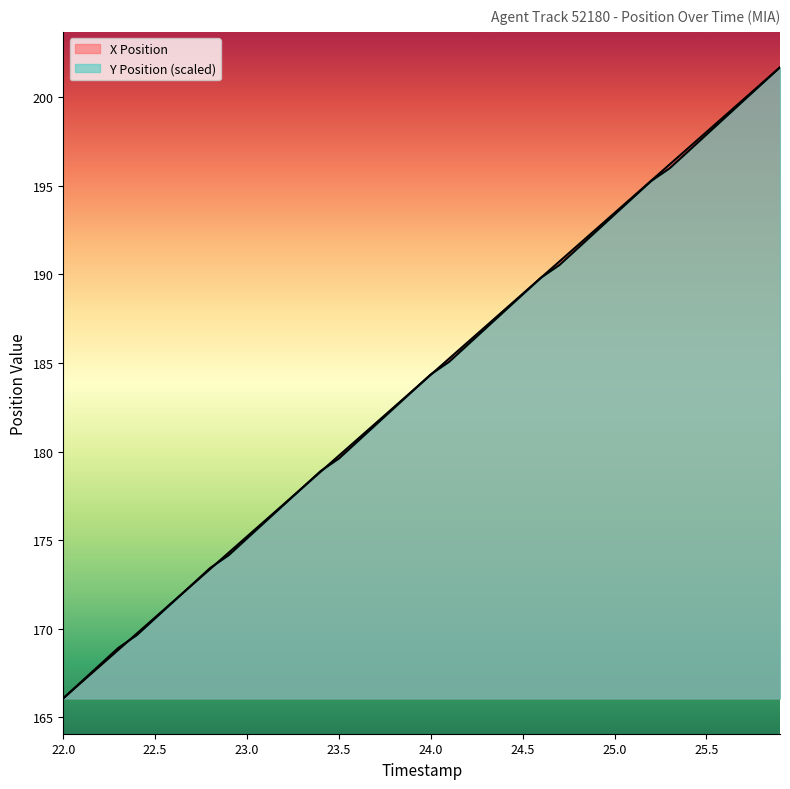

What is the difference between the maximum and second lowest values in the Y Position series?

34.7